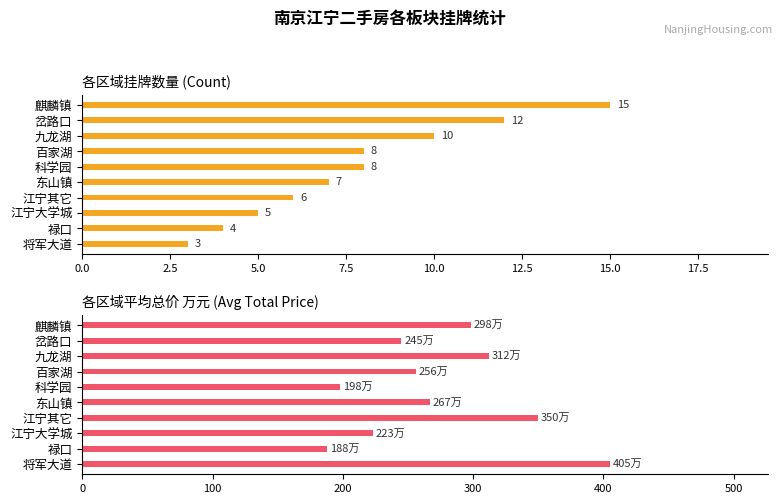

At how many categories does at least one series exceed 178?

10